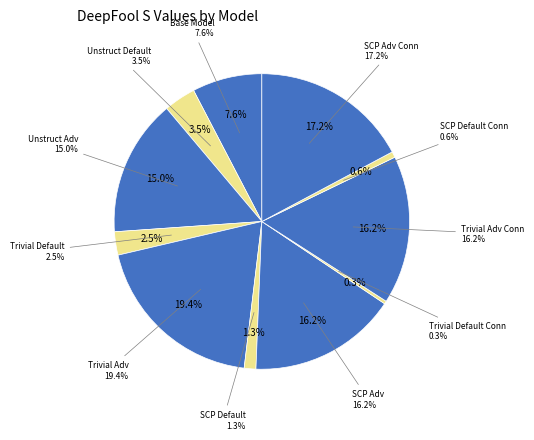

Between Trivial Default and Trivial Adv Conn, which is larger?

Trivial Adv Conn